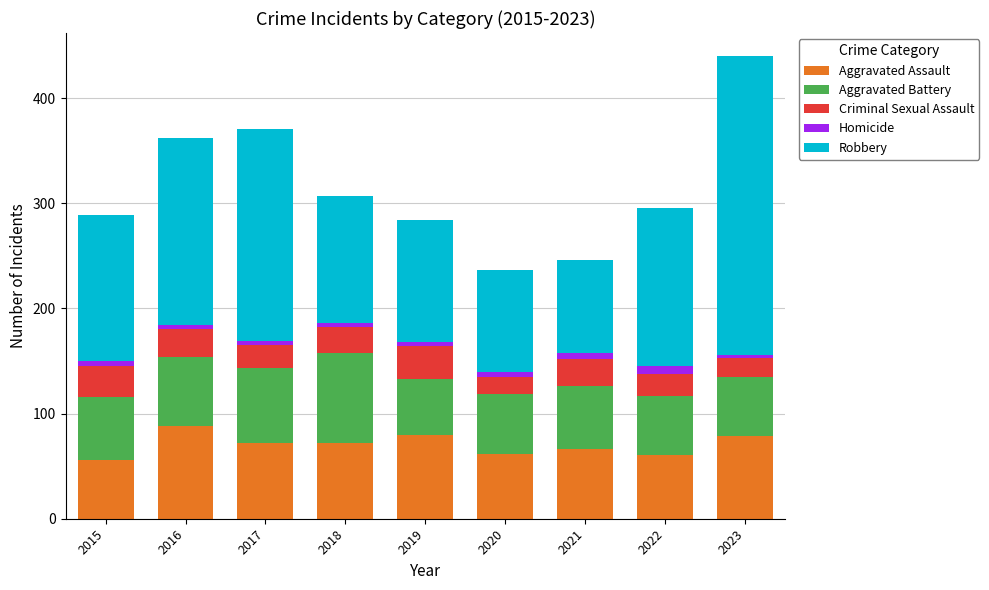

What is the minimum value for Aggravated Assault?

56